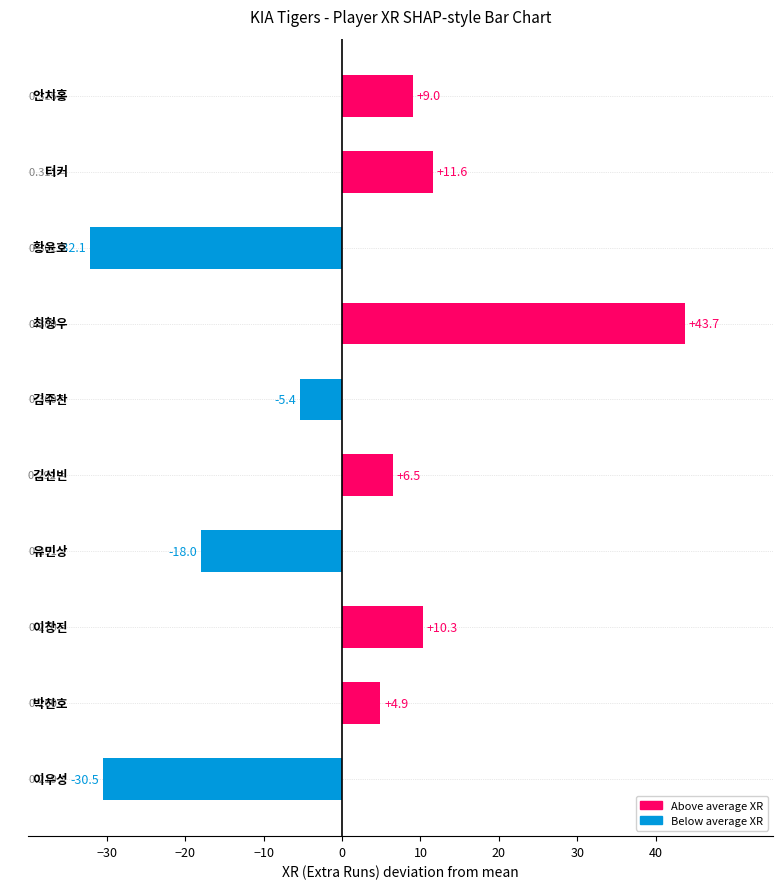

How many categories are shown in the chart?

10